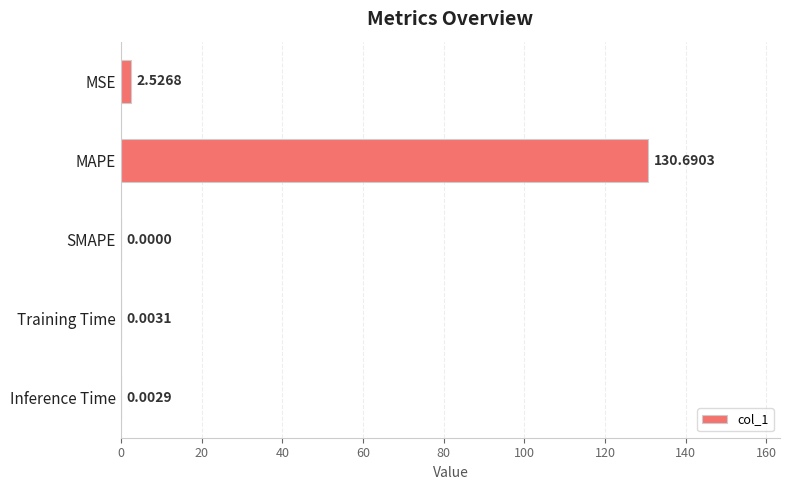

At which label is the value closest to 65?

MSE